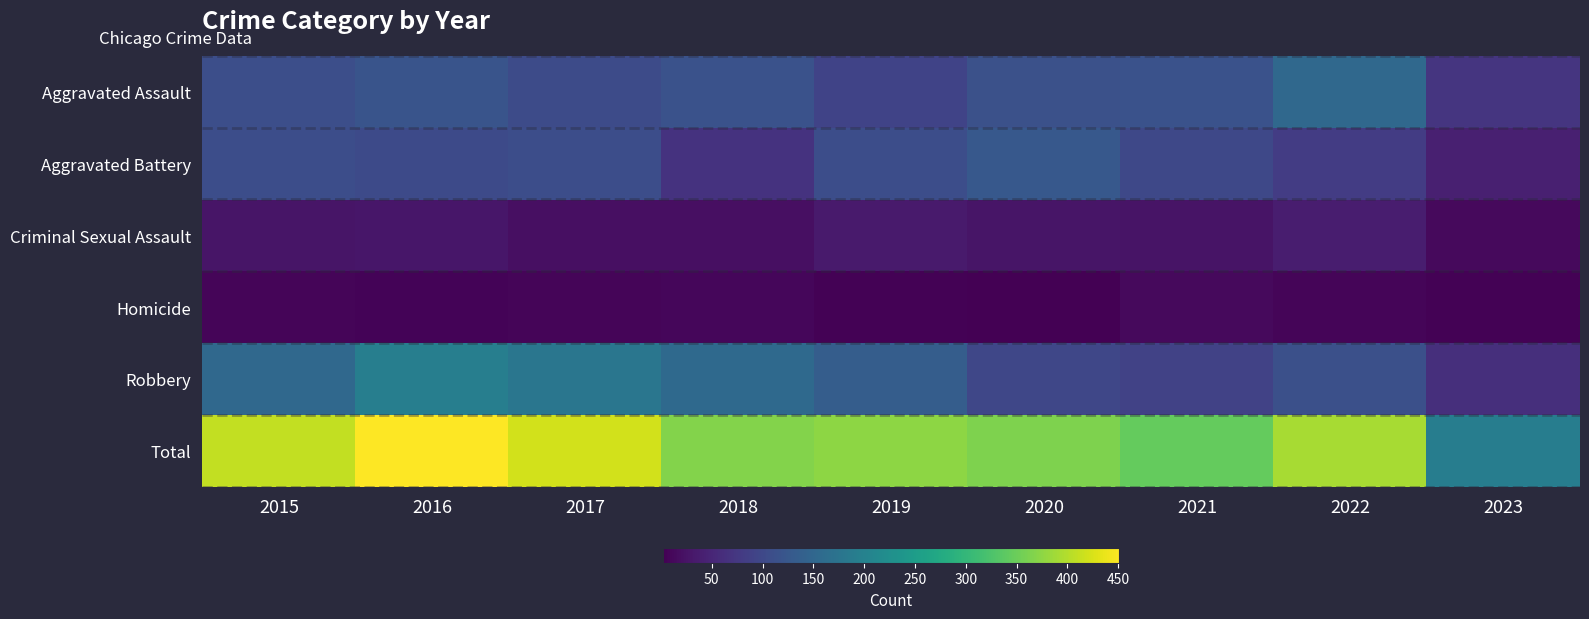

Count the number of categories in the chart.

9